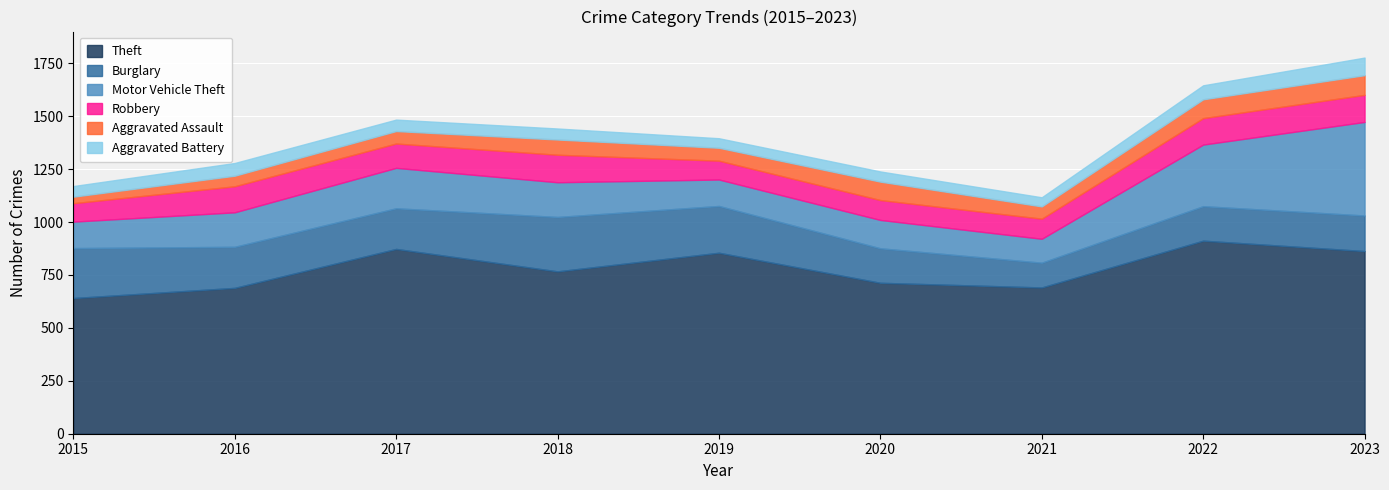

At which category does Motor Vehicle Theft reach its first local peak?

2017